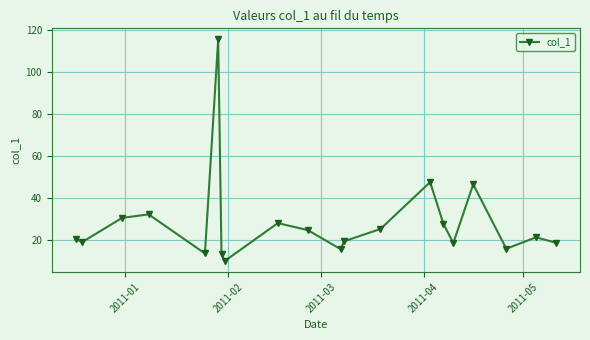

What is the average value?

28.0